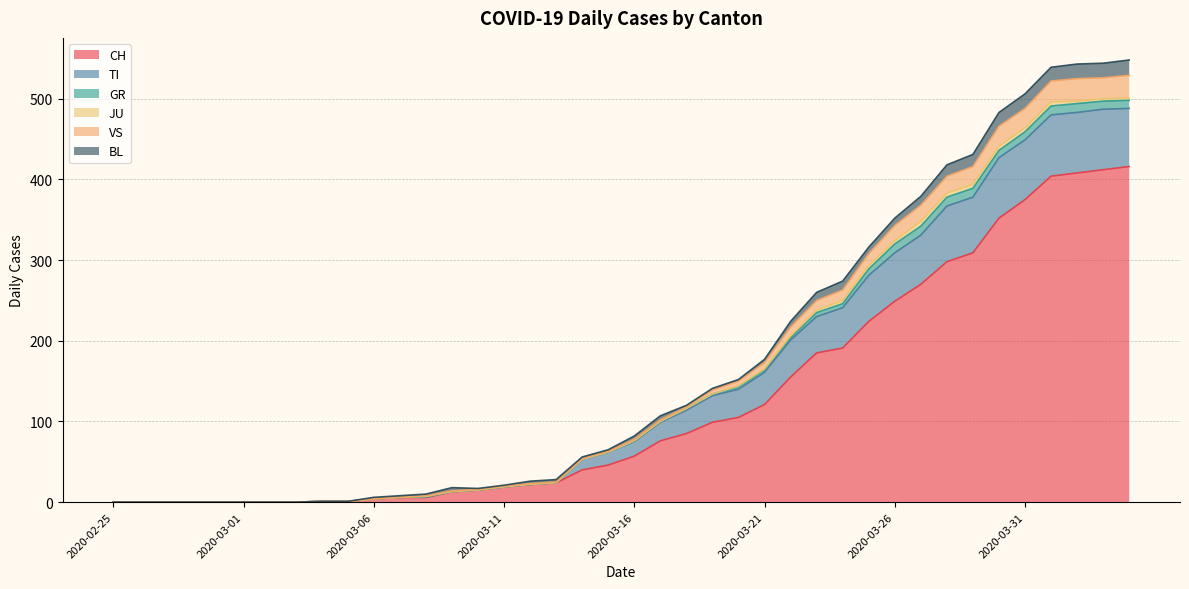

Does the chart display data point markers on the line(s)?

No